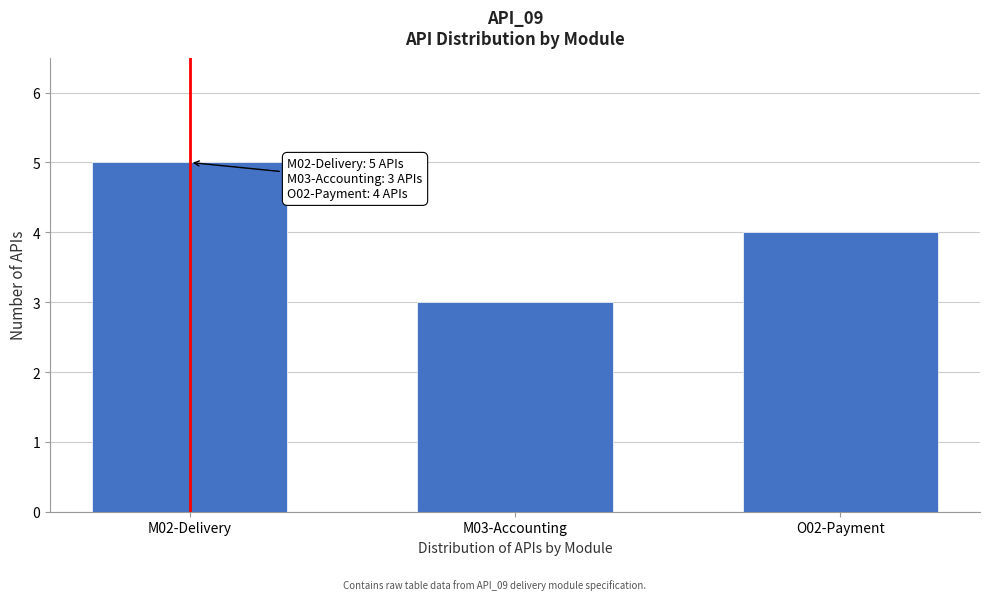

Reading left to right, what are all the values shown in this chart?

5	3	4